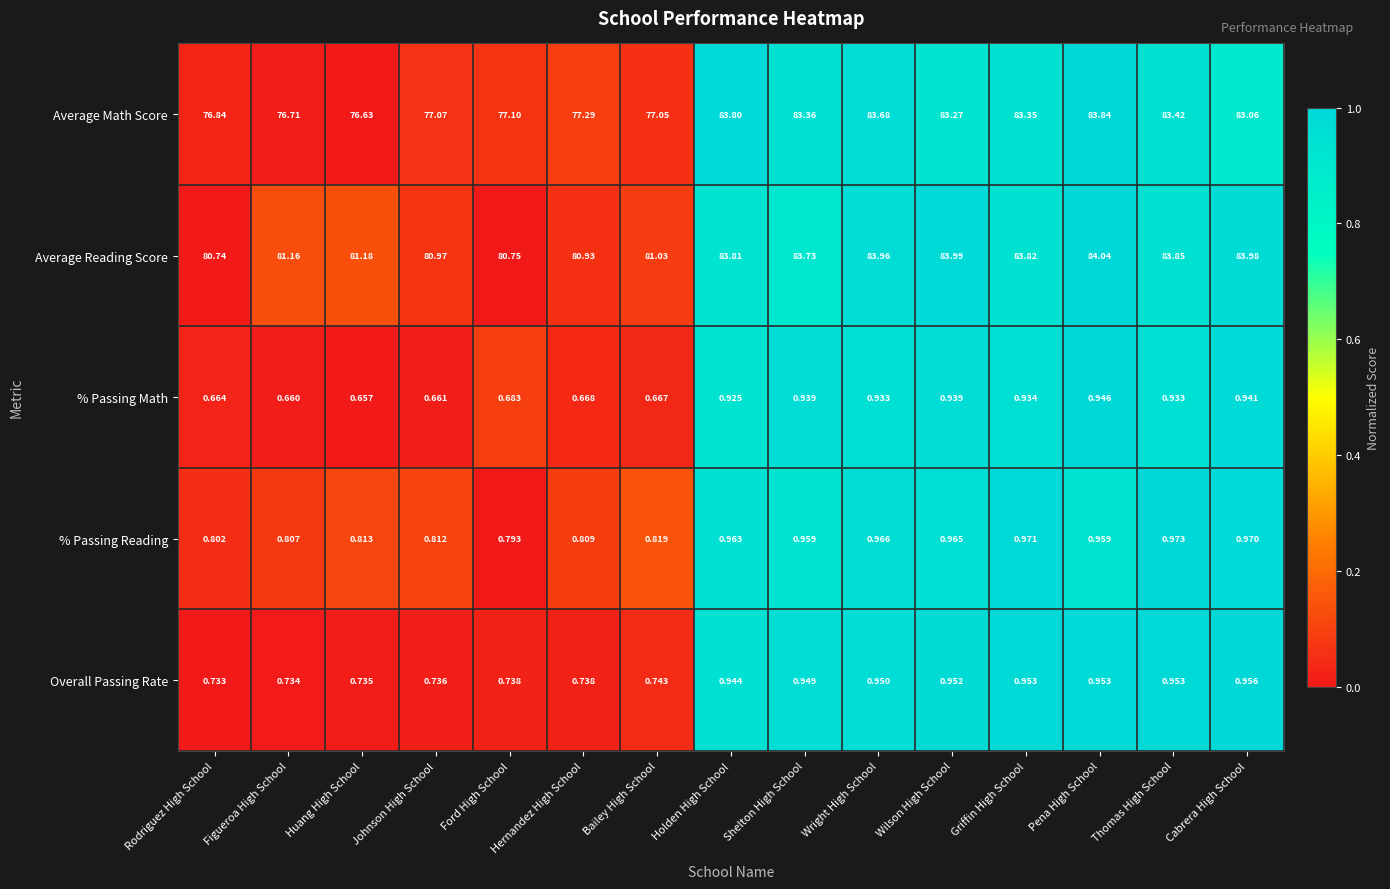

Where is % Passing Reading nearest to the value 0?

Ford High School